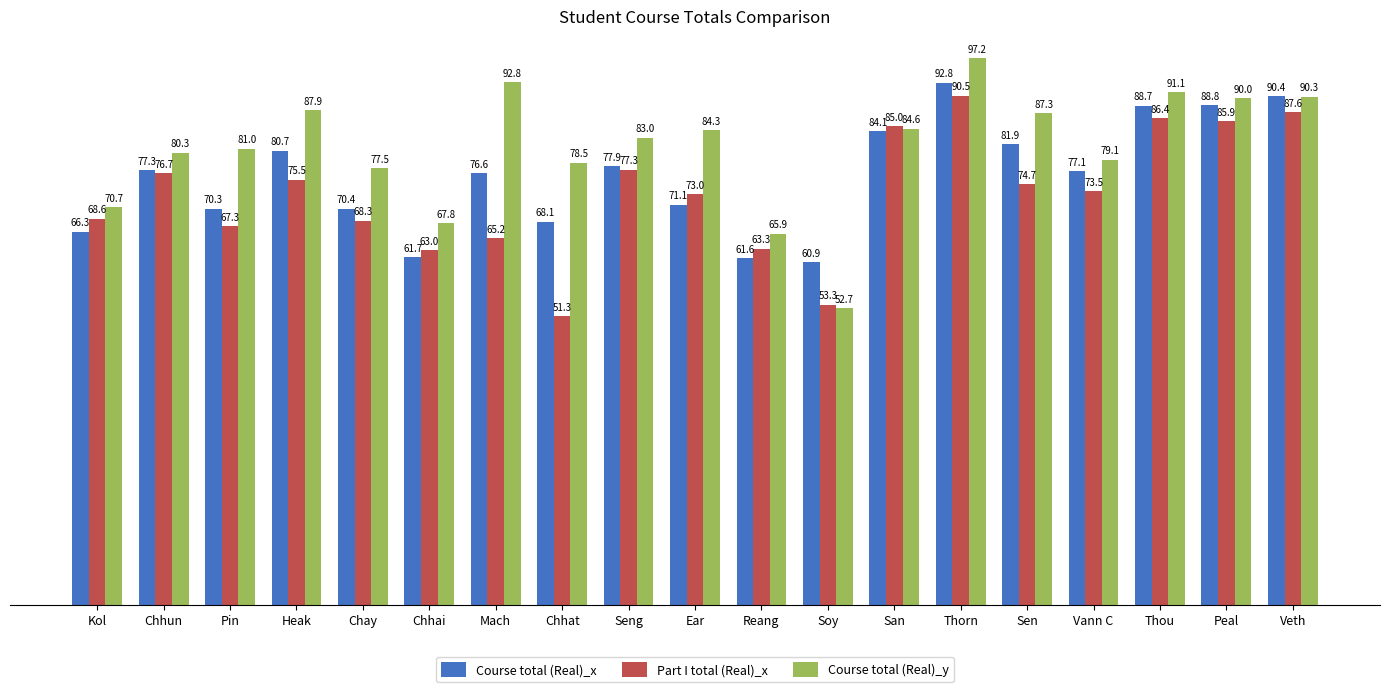

List the labels in order of Part I total (Real)_x value, largest first.

Thorn, Veth, Thou, Peal, San, Seng, Chhun, Heak, Sen, Vann C, Ear, Kol, Chay, Pin, Mach, Reang, Chhai, Soy, Chhat